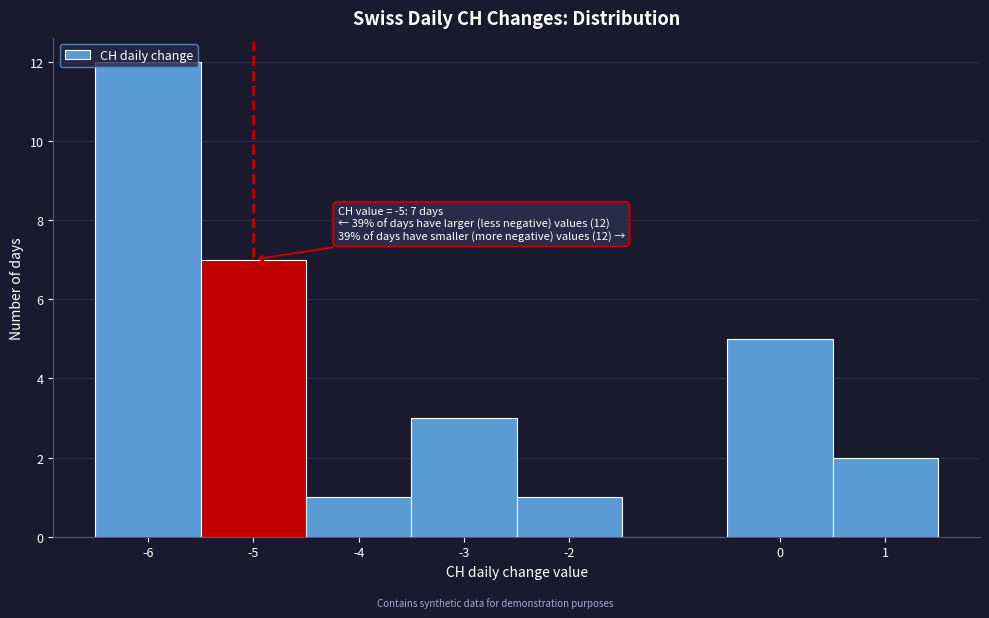

Over which range of the x-axis is the bar tallest?

-6.5 to -5.5